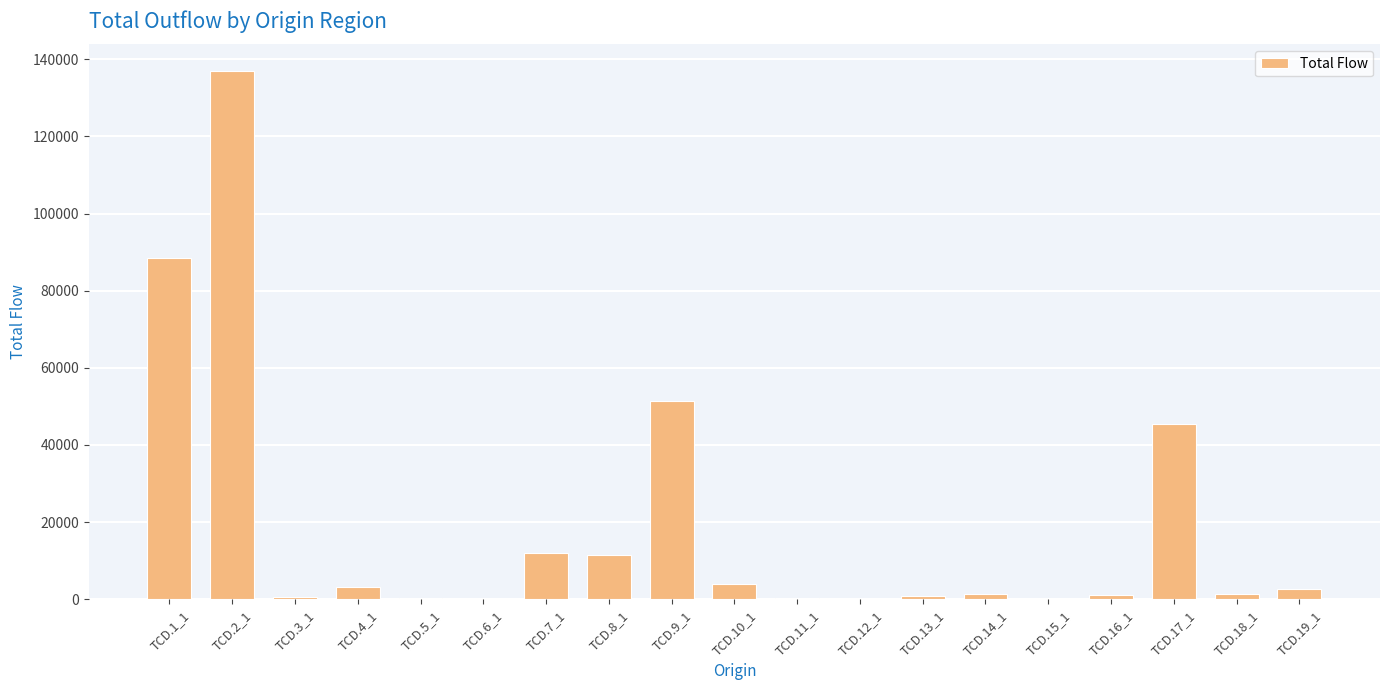

At which category does the chart reach its peak across all series?

TCD.2_1